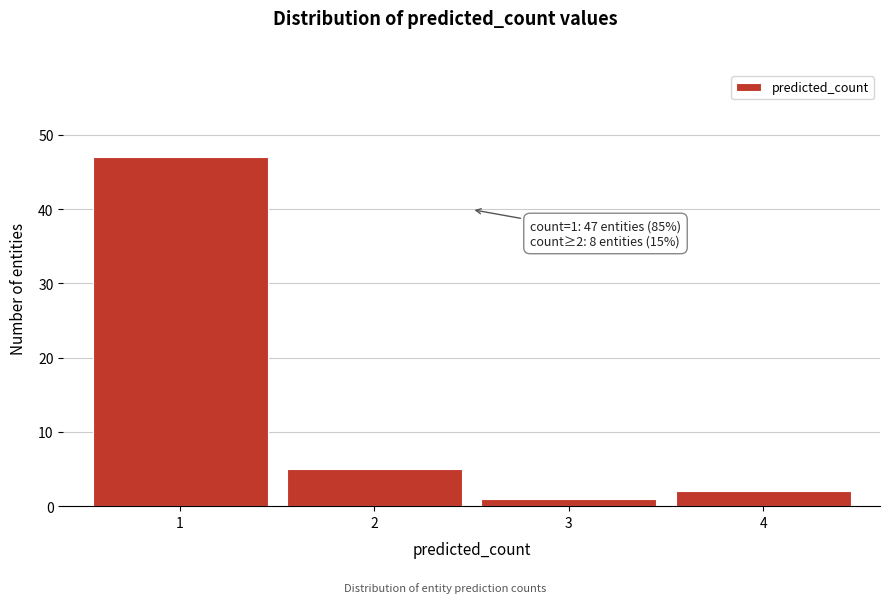

Reading right to left, list all the values displayed in this chart.

4=2	3=1	2=5	1=47